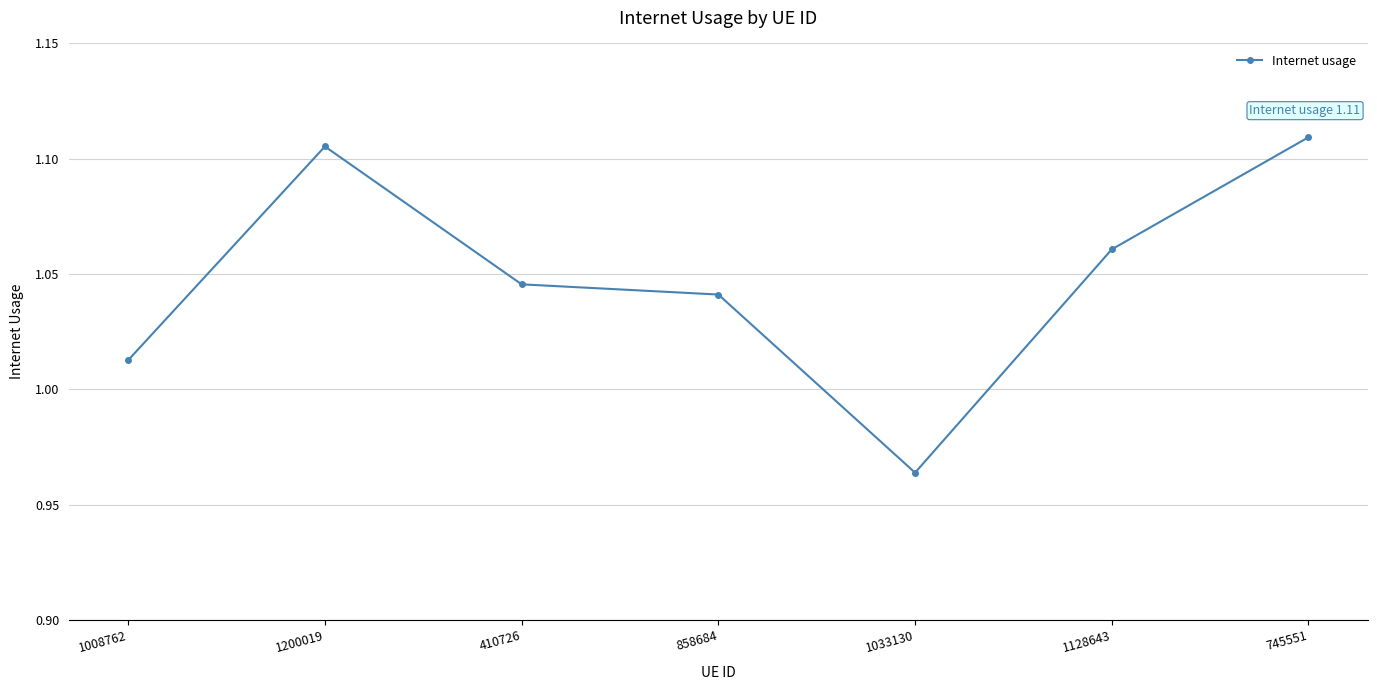

The chart shows a value of 1.5 at 1008762. True or false?

False